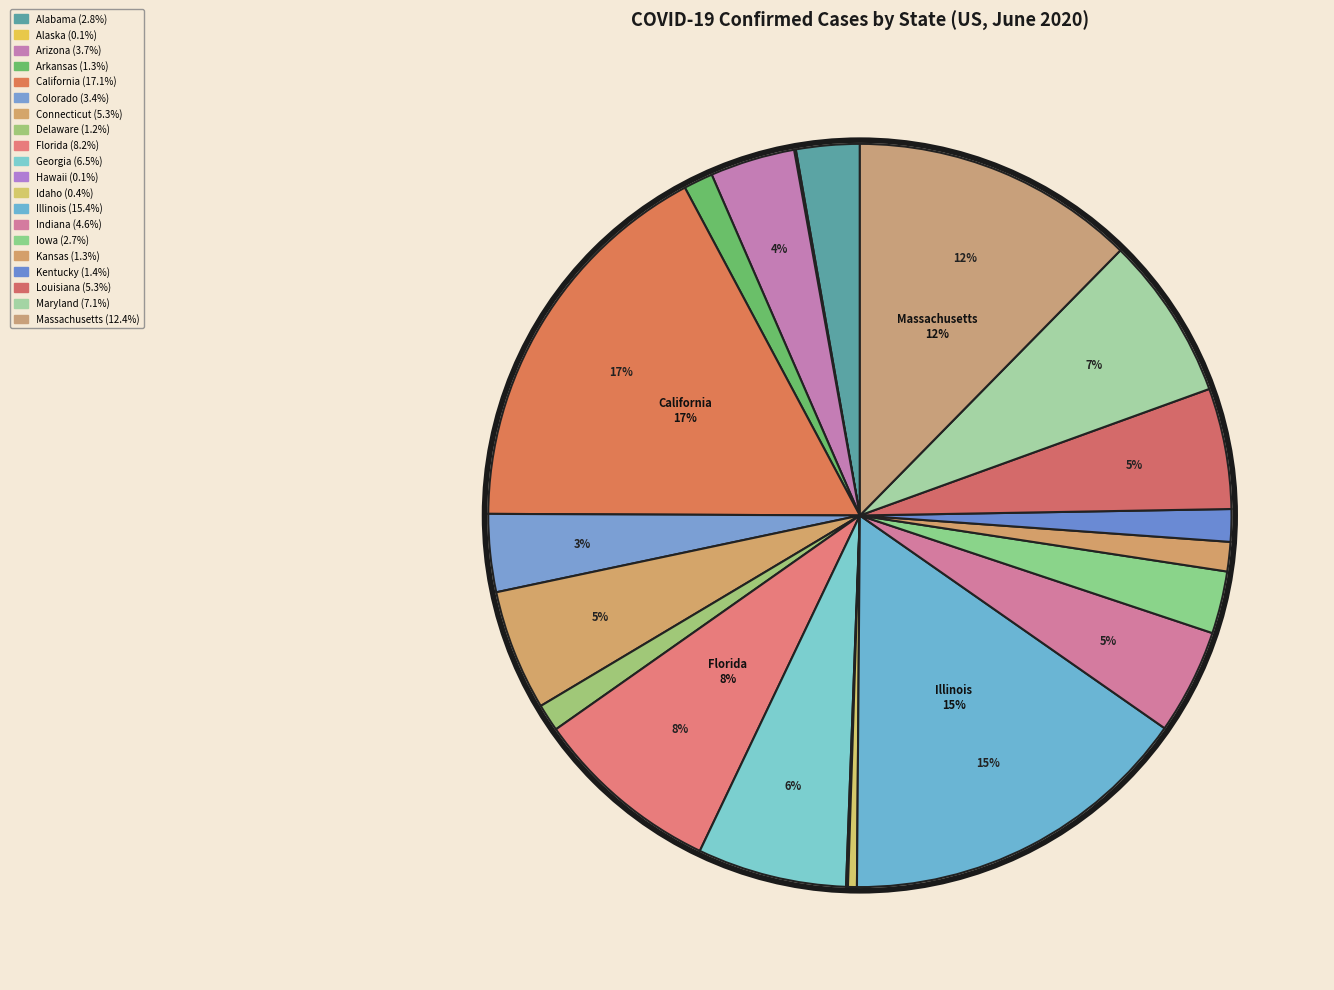

What is the largest slice in the pie chart?

California